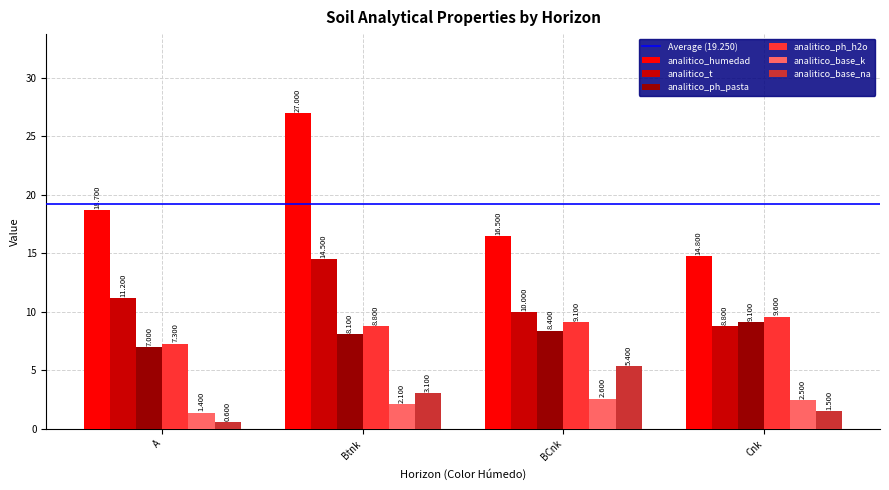

Is the value of analitico_ph_pasta at BCnk greater than the value of analitico_base_na at Cnk?

Yes